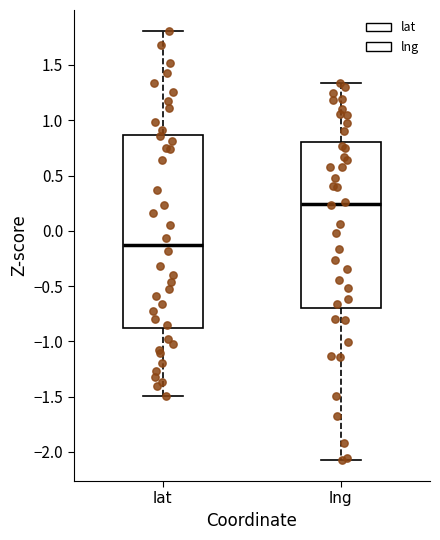

Where is the lower edge of the box for lng on the y-axis? The values are not printed on the chart, so give them approximately, as read against the axis.

-0.70